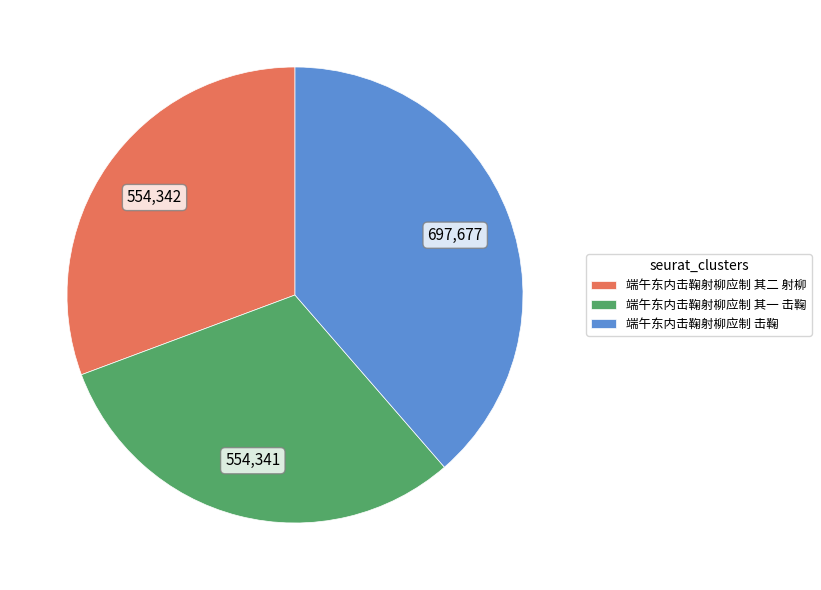

Is it true that 端午东内击鞠射柳应制 其二 射柳 is 23% of the pie?

False